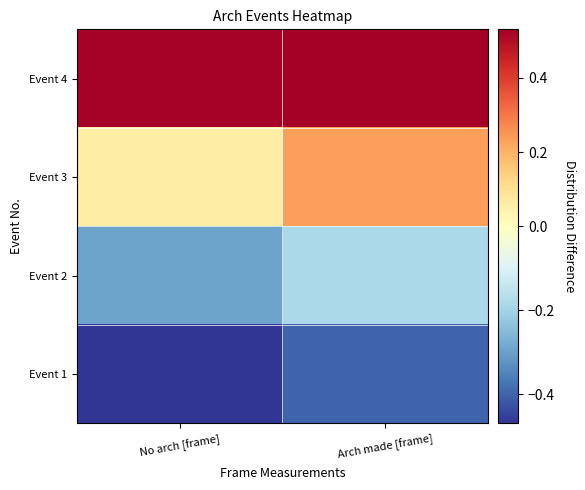

Reading right to left, list all the values displayed in this chart.

Event 1: Arch made [frame]=-0.4	No arch [frame]=-0.5
Event 2: Arch made [frame]=-0.2	No arch [frame]=-0.3
Event 3: Arch made [frame]=0.2	No arch [frame]=0.1
Event 4: Arch made [frame]=0.5	No arch [frame]=0.5